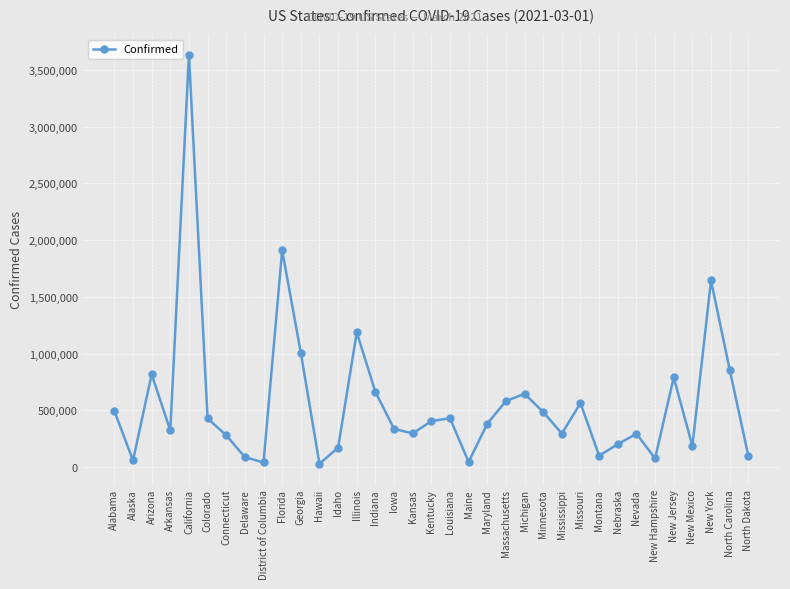

What is the difference between the maximum and minimum values?

3602545